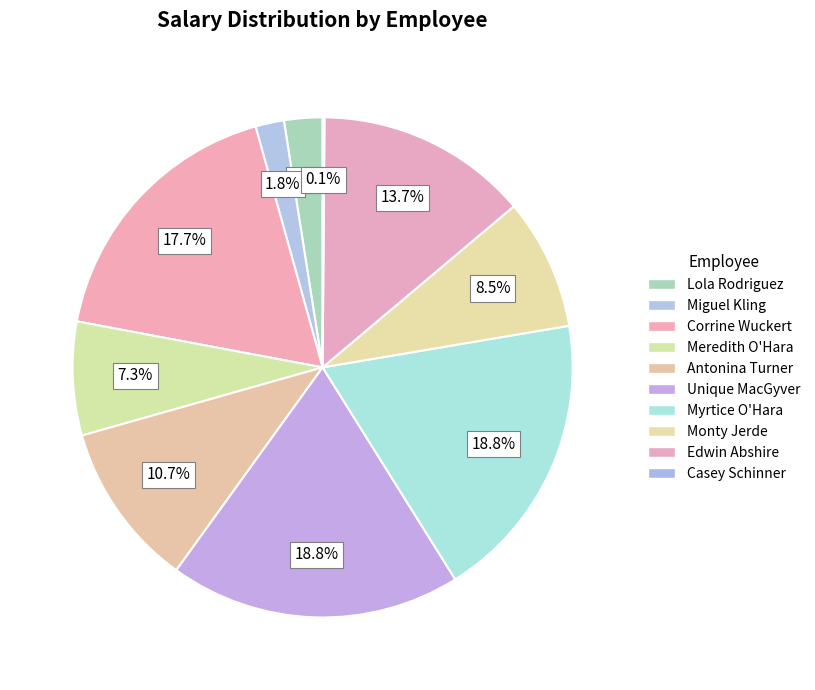

What is the change in value from Miguel Kling to Antonina Turner?

+44878